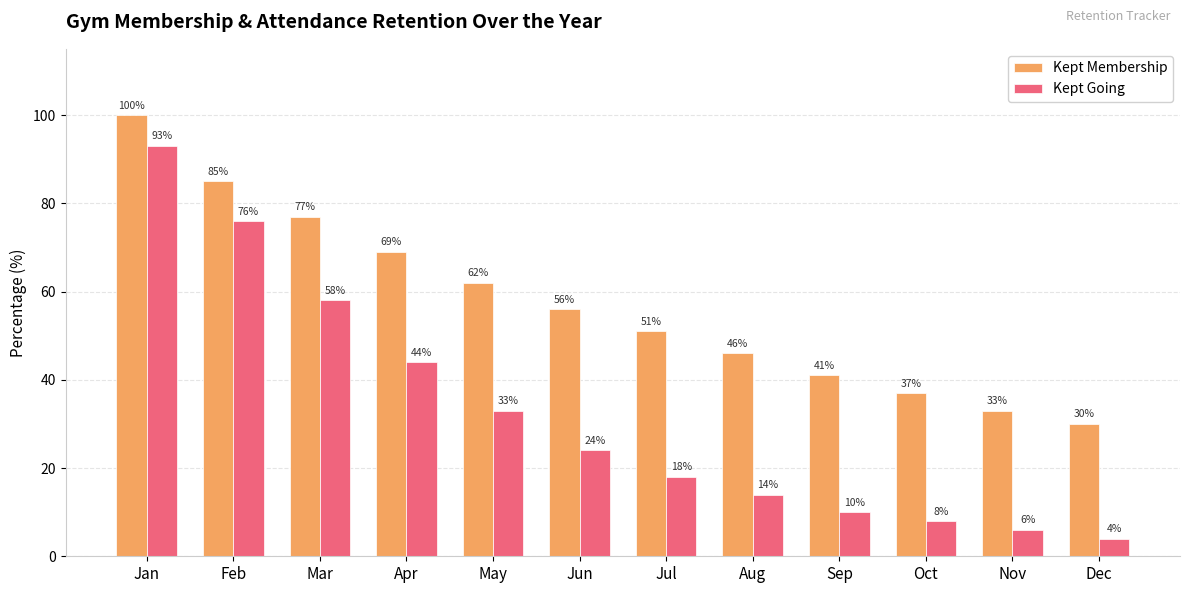

What is the difference between the maximum and minimum values in the Kept Membership series?

70